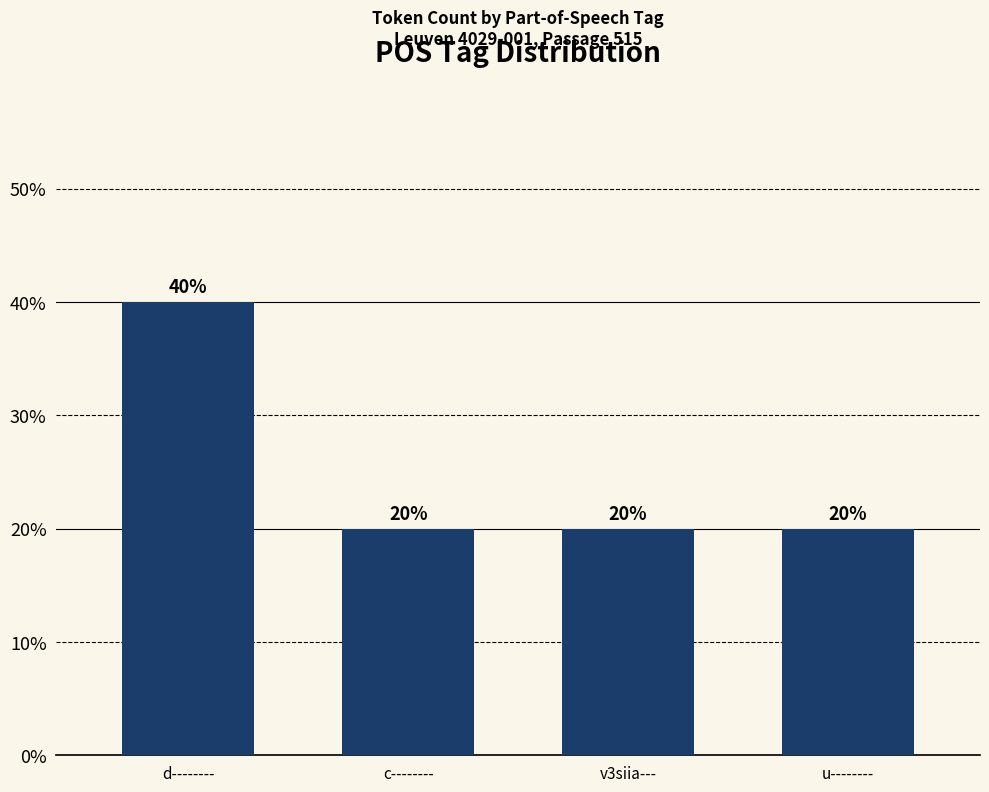

Are the bars horizontal?

No